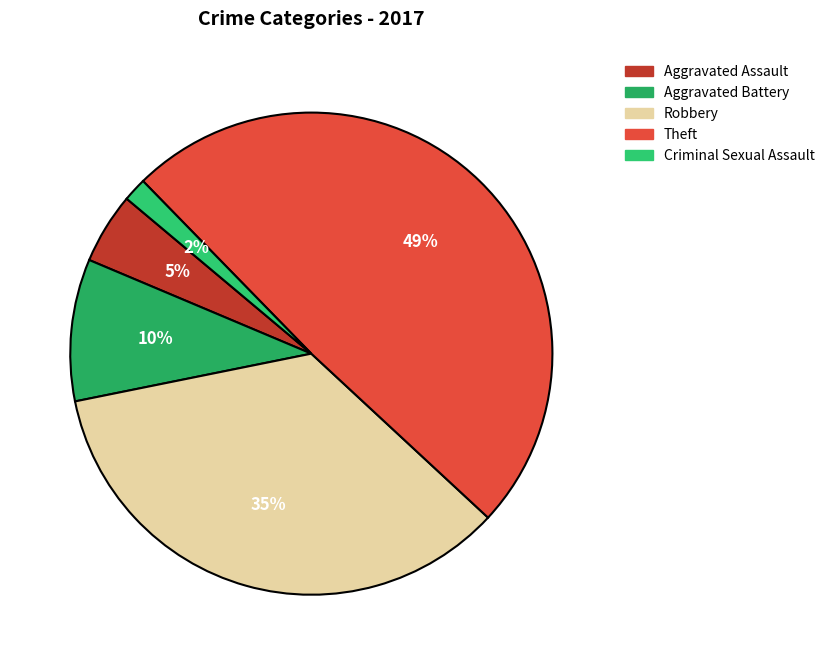

What is the total percentage of Criminal Sexual Assault and Robbery?

36.5%